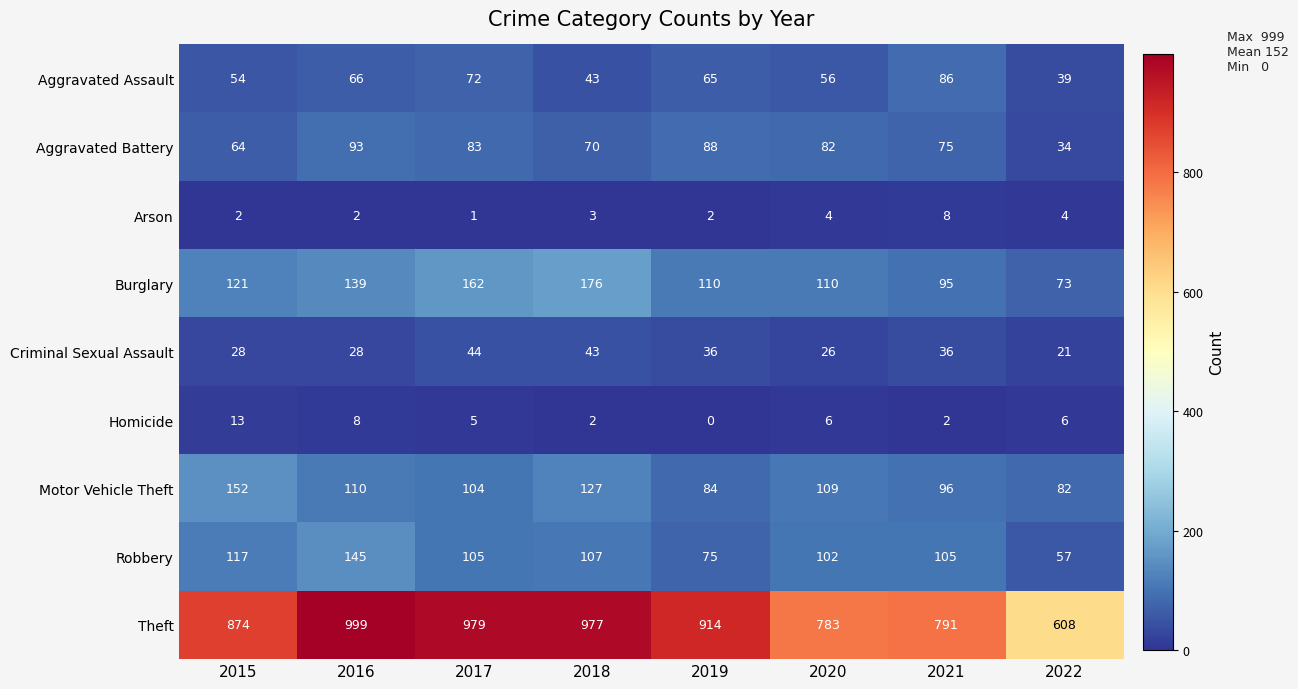

What is the approximate value of Arson at 2018?

3